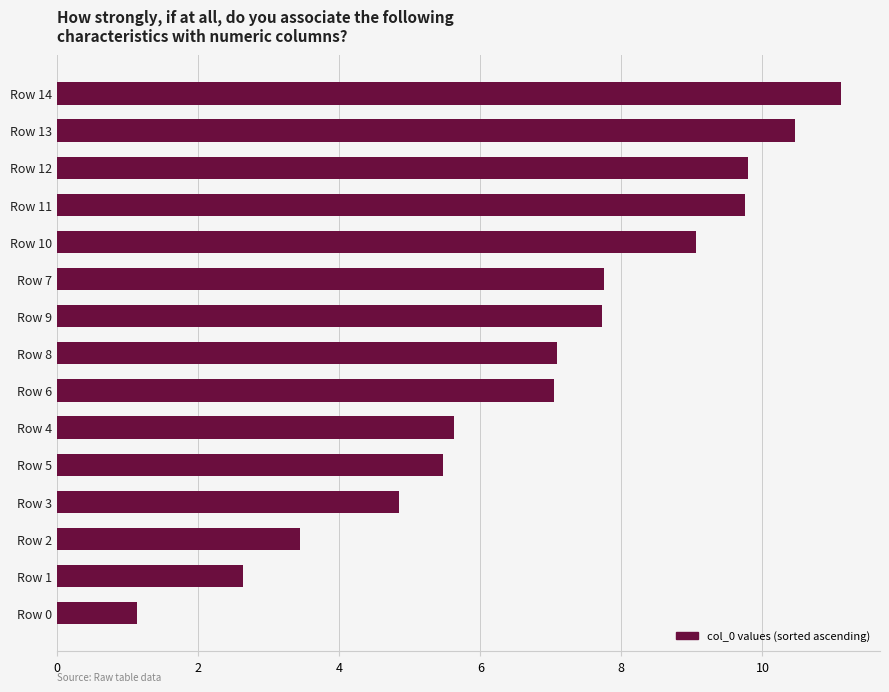

Which label corresponds to the largest value in the chart?

Row 14